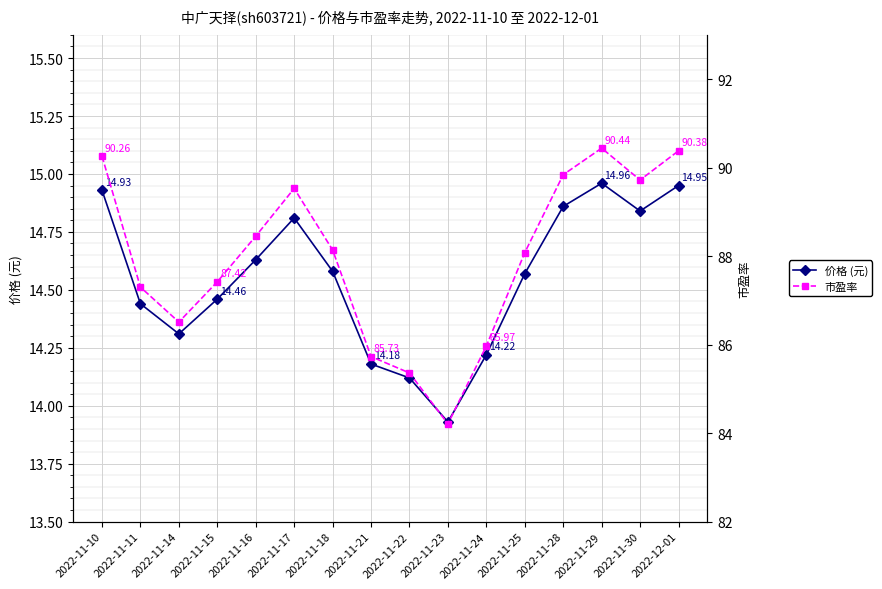

Where is the first local maximum for 价格 (元)?

2022-11-17